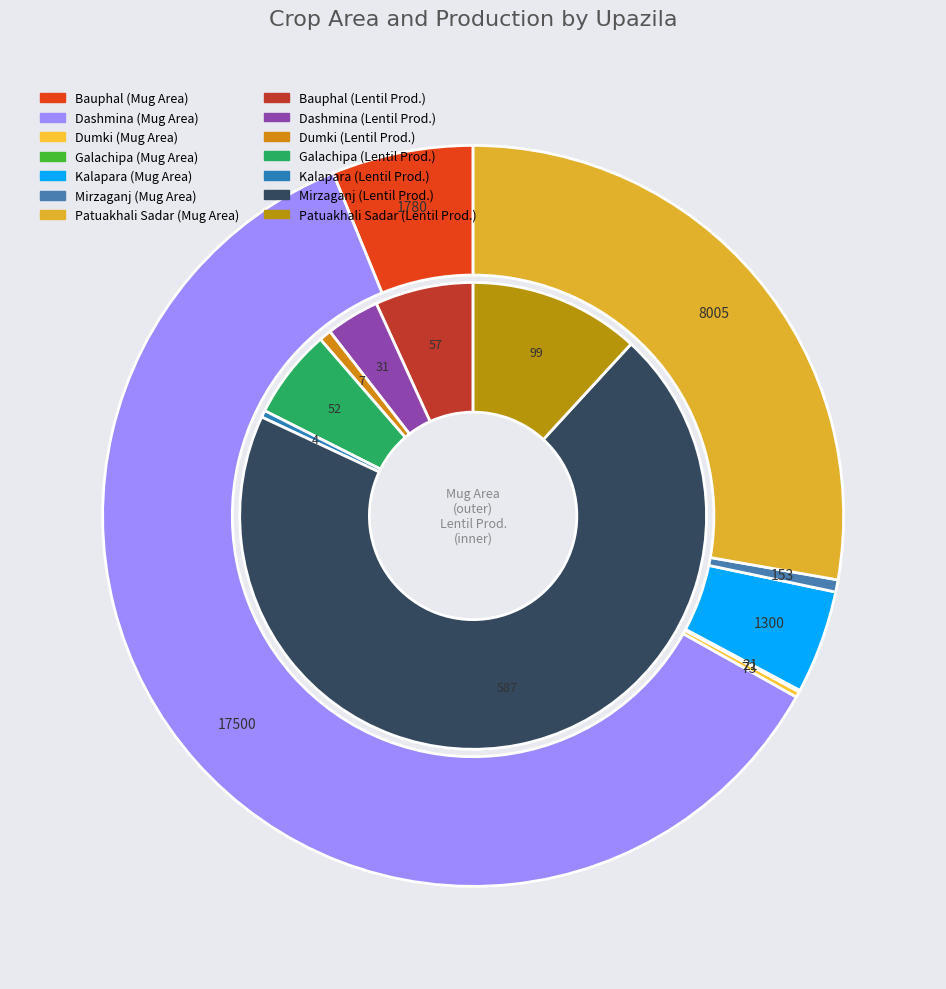

Which slice is the largest?

Dashmina